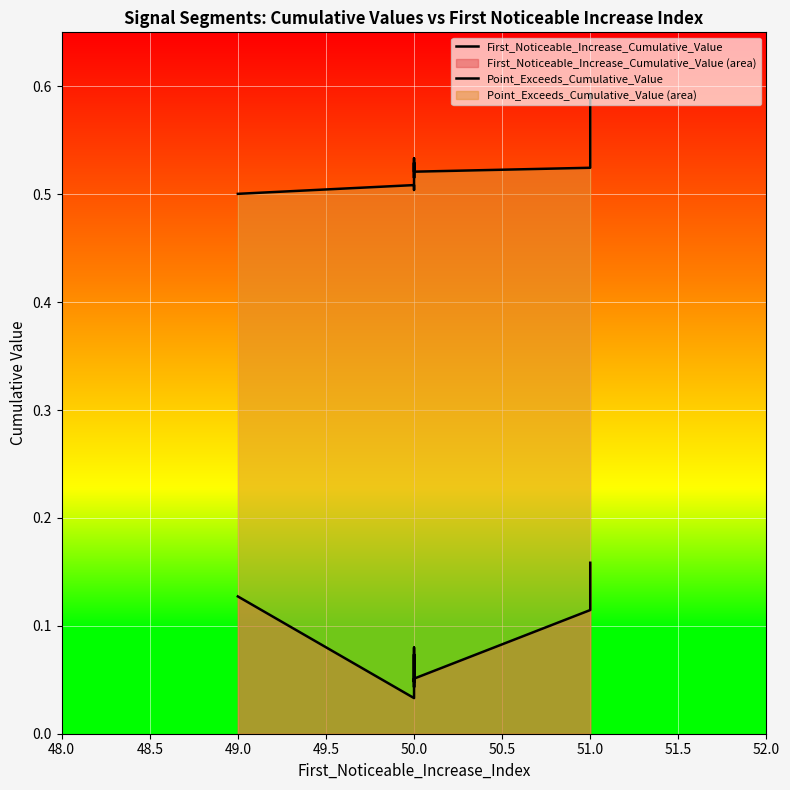

What is the difference between the highest and lowest values at 50.0?

0.5